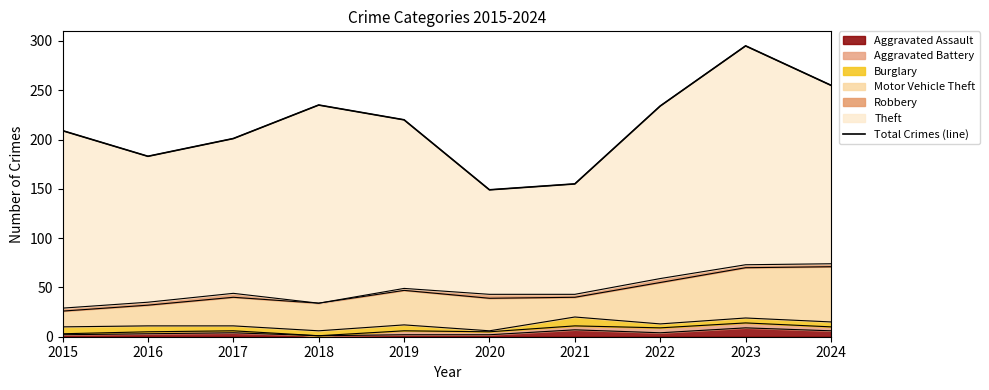

True or false: the data has more than 0 interior local peaks.

True